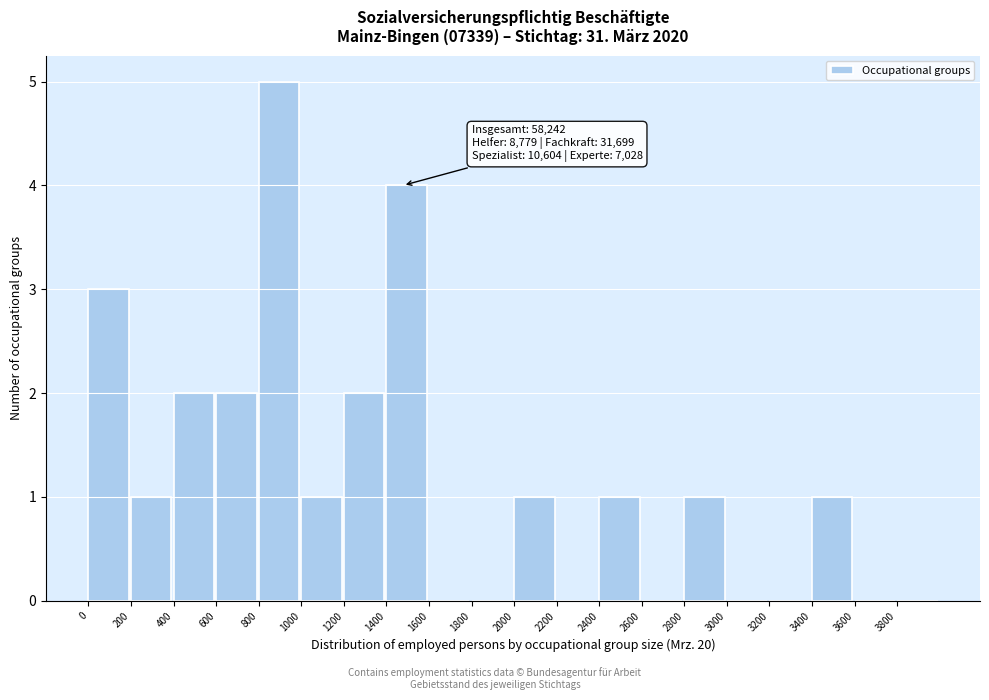

Over which range of the x-axis is the bar tallest?

800 to 1000